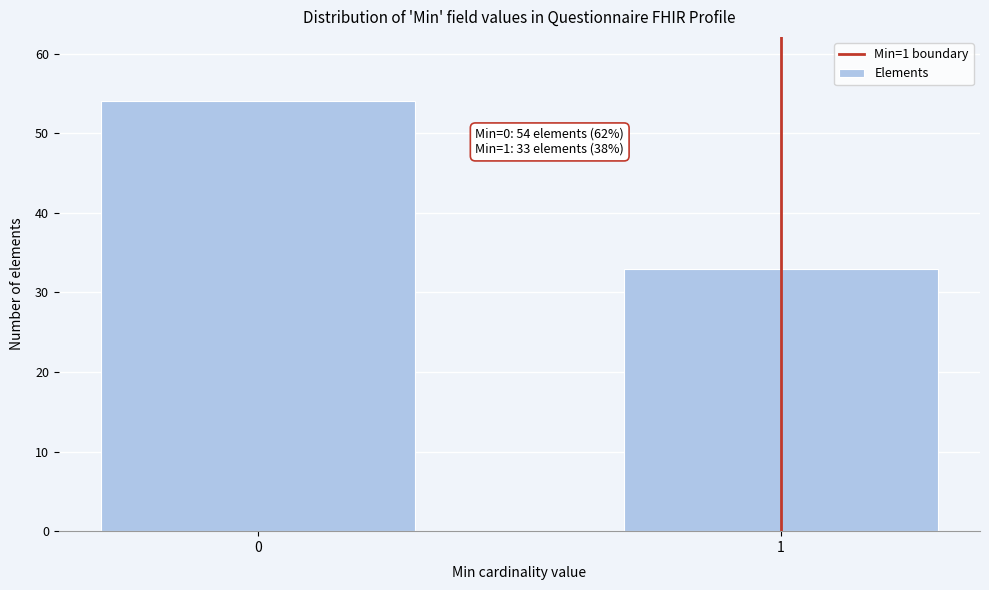

Reading left to right, list all the values displayed in this chart.

0=54	1=33